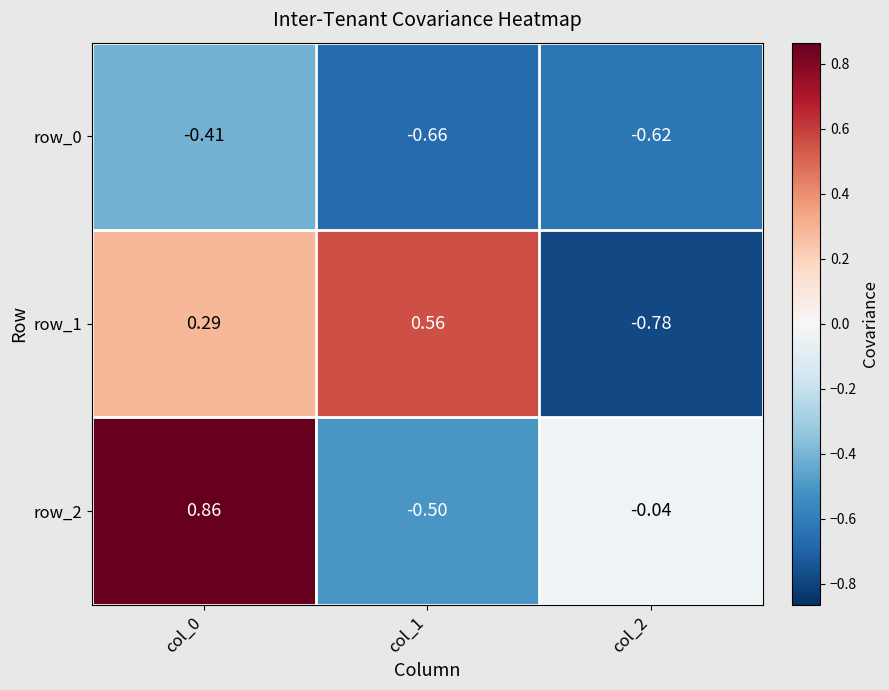

Reading left to right, transcribe all the data shown in this chart.

row_0: -0.4	-0.7	-0.6
row_1: 0.3	0.6	-0.8
row_2: 0.9	-0.5	-0.0